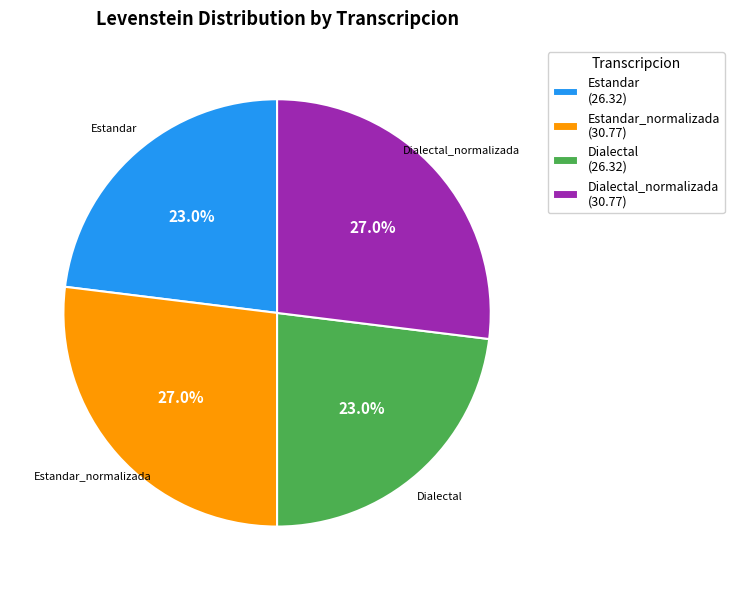

Count the number of slices in the pie.

4